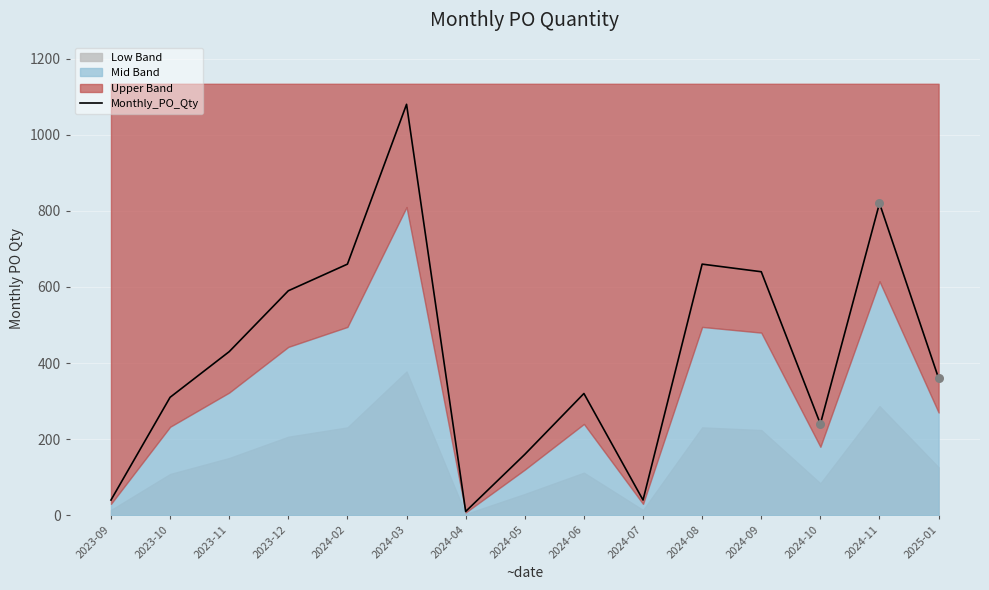

What is the ratio of the value at 2023-09 to the value at 2023-12?

0.1